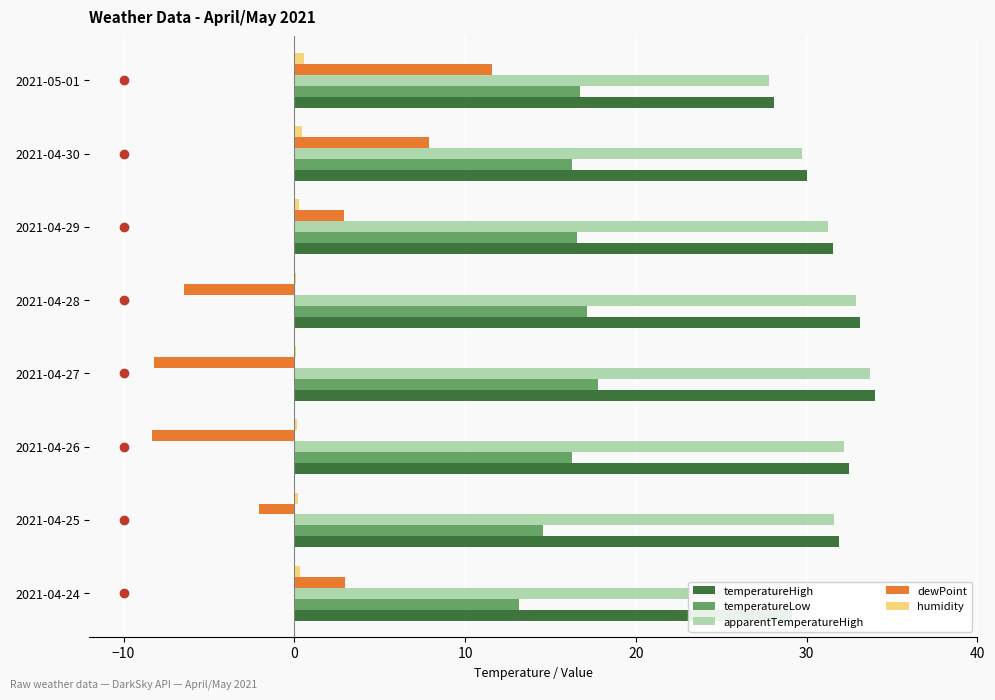

Is the value of apparentTemperatureHigh at 2021-04-25 greater than the value of dewPoint at 2021-04-27?

Yes